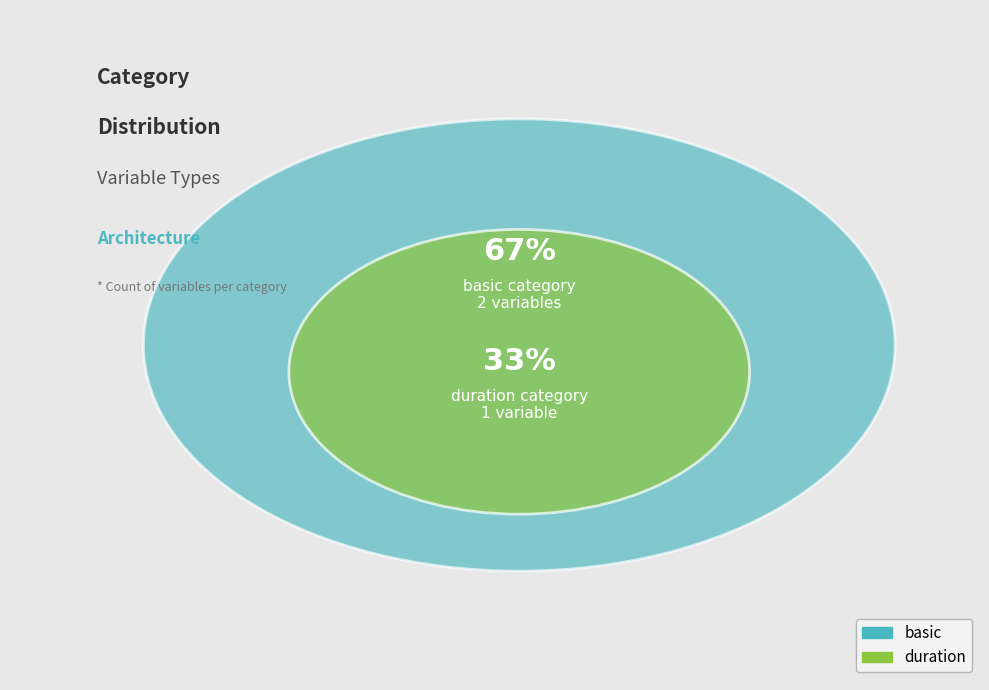

Is it true that duration is 33% of the pie?

True